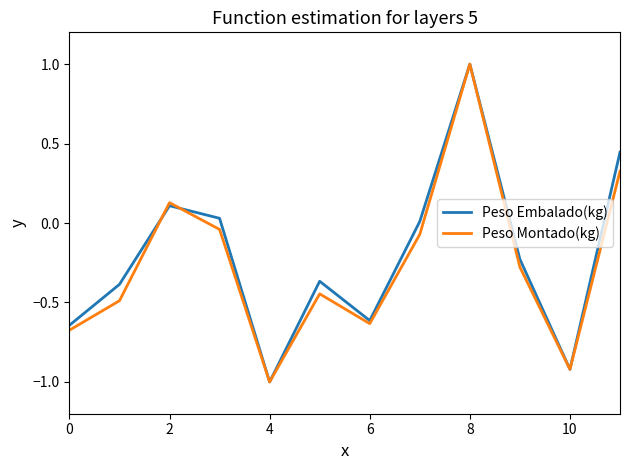

What is the minimum value for Peso Embalado(kg)?

-1.0